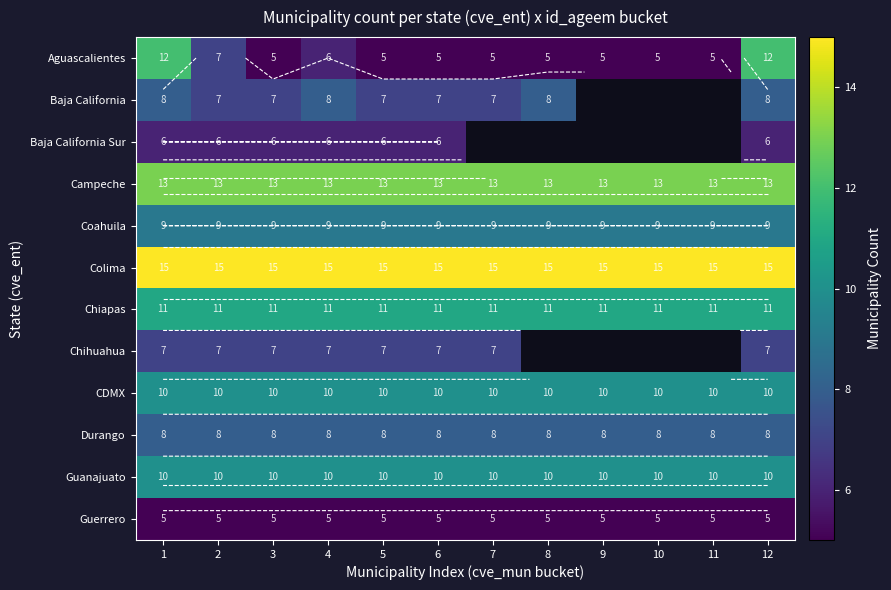

What is the approximate value of Baja California Sur at 12?

6.0